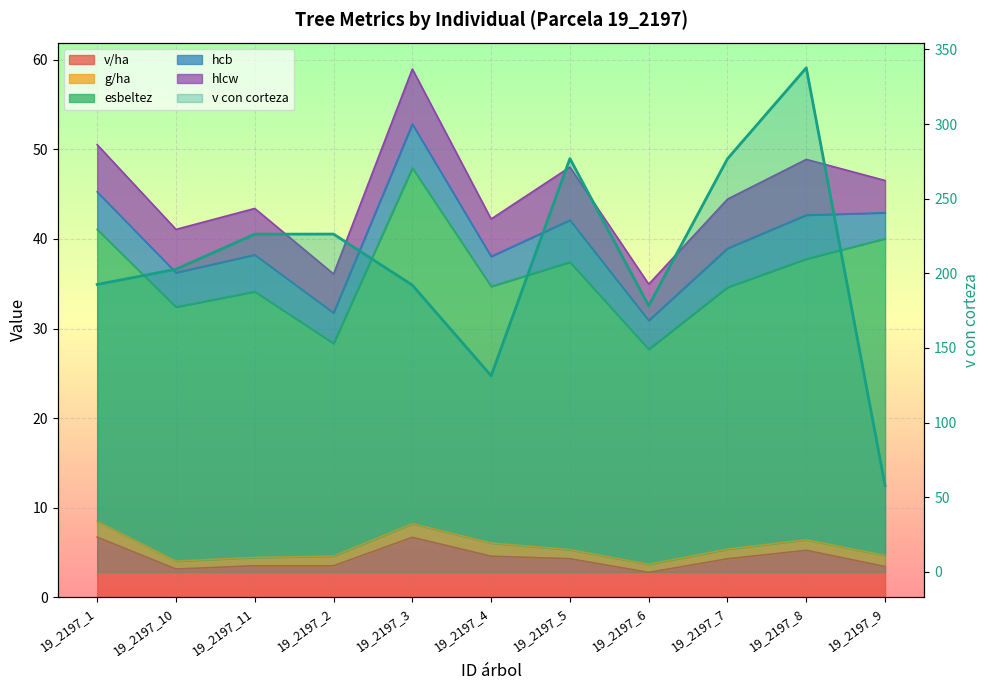

Rank the categories by value from lowest to highest.

19_2197_9, 19_2197_4, 19_2197_6, 19_2197_3, 19_2197_1, 19_2197_10, 19_2197_11, 19_2197_2, 19_2197_7, 19_2197_5, 19_2197_8